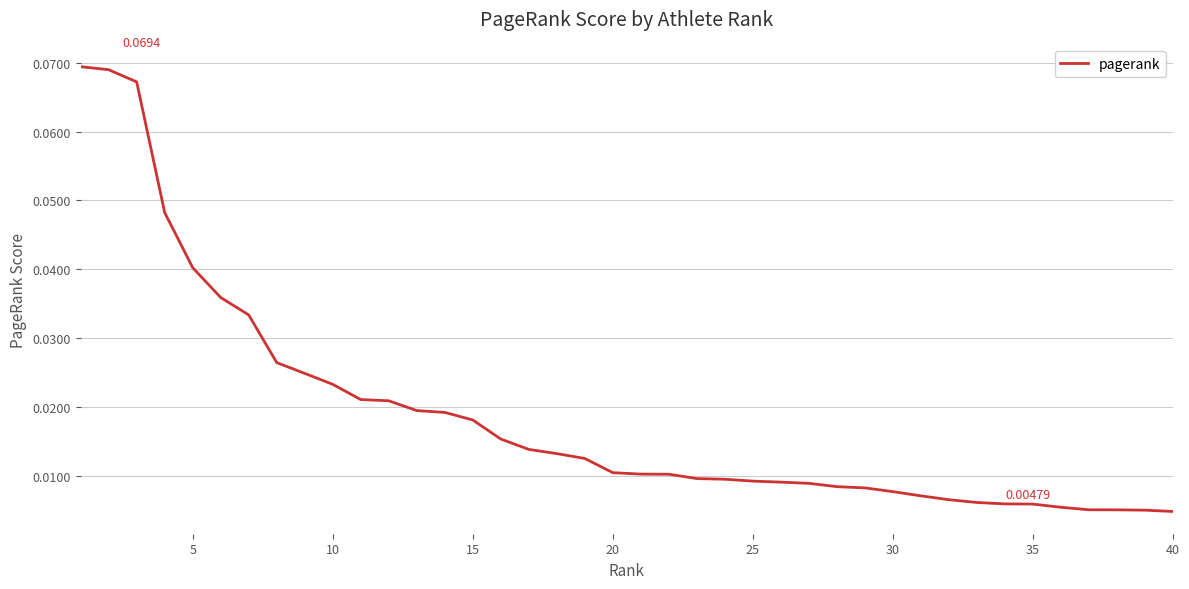

True or false: the data has more than 2 interior local peaks.

False